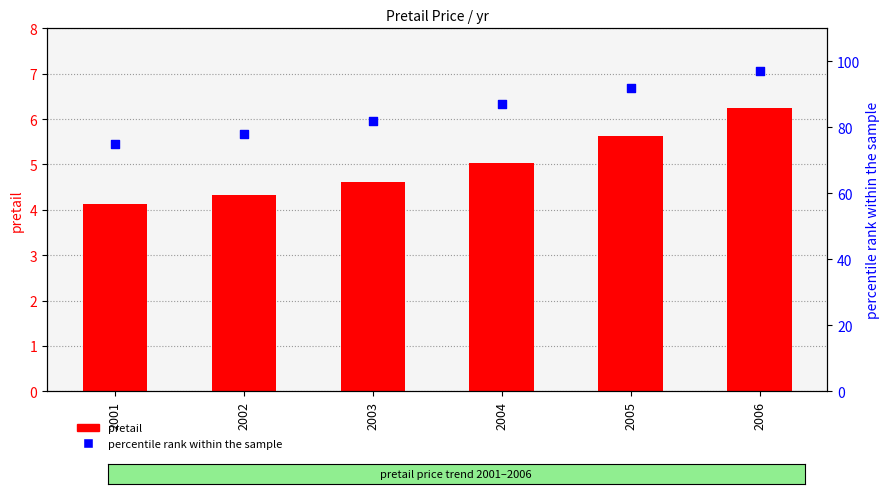

Which series contains the lowest Y value?

pretail